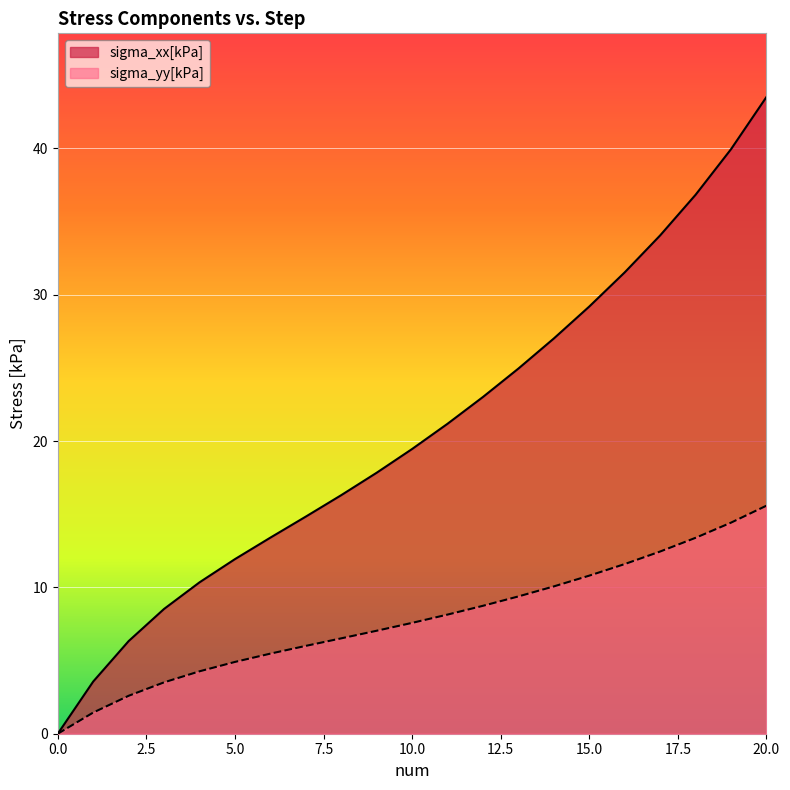

The sigma_yy[kPa] series shows 3.5 at 3. True or false?

True